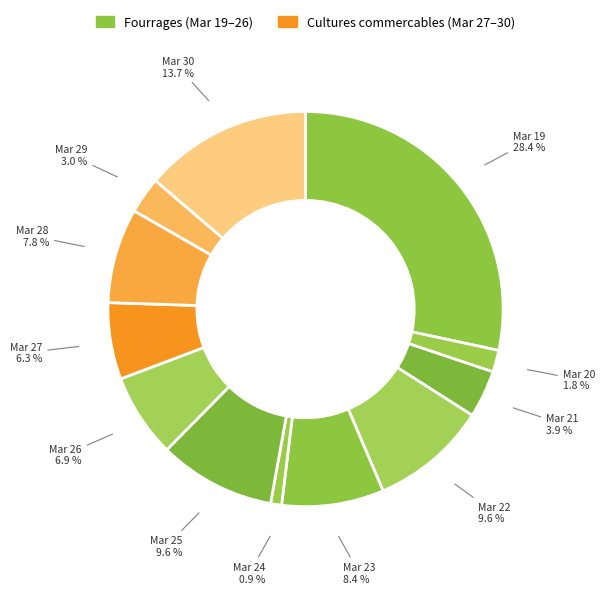

Count the number of slices in the pie.

12